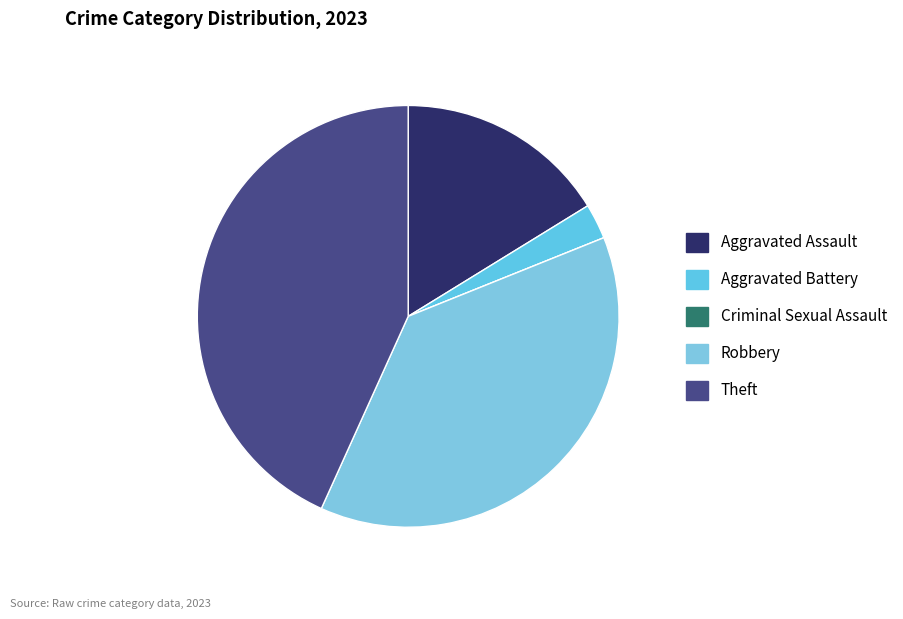

Is it true that Criminal Sexual Assault is 0% of the pie?

True